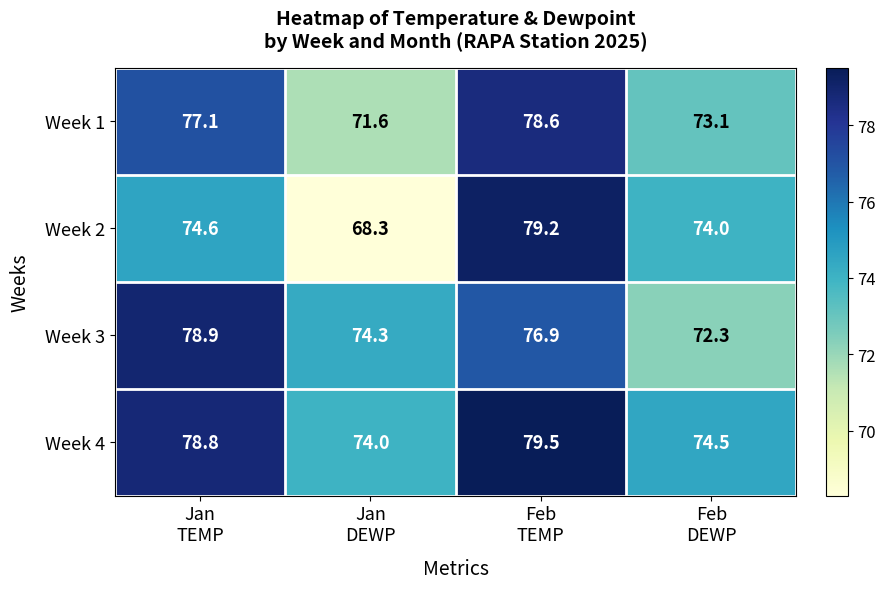

What is the minimum value shown in the chart?

68.3